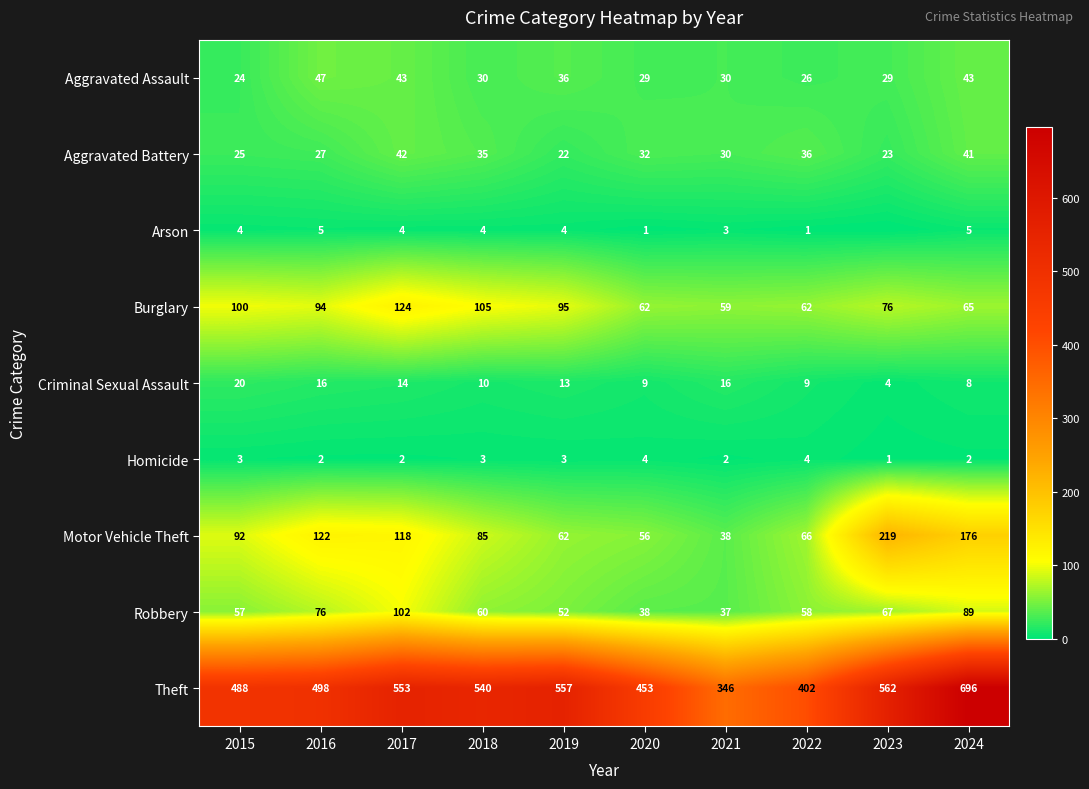

What is the difference between the maximum and minimum values in the Theft series?

350